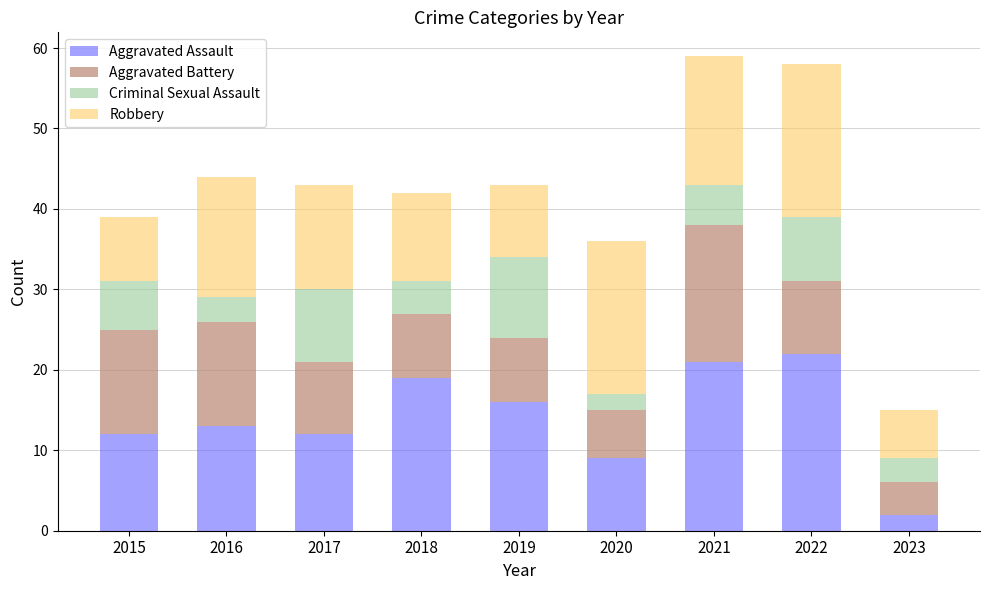

How many categories are shown in the chart?

9